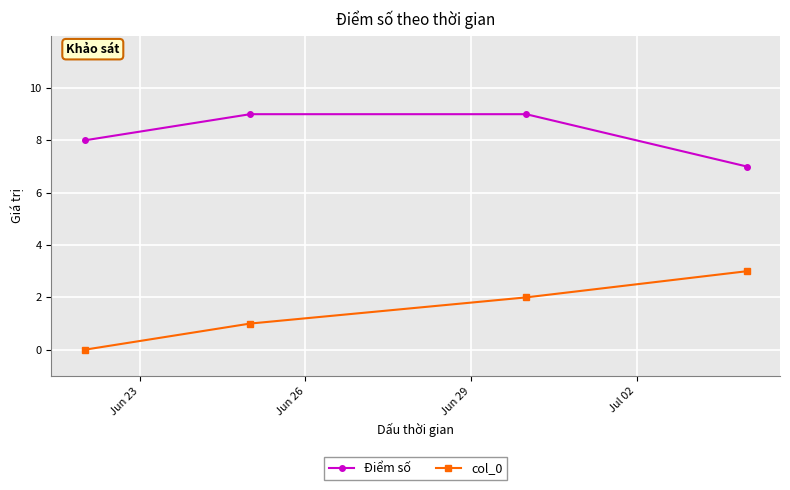

What is the minimum value for Điểm số?

7